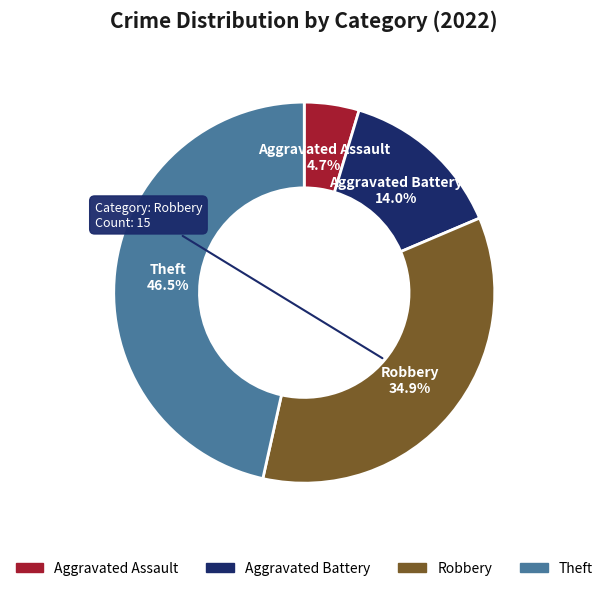

Is it true that Aggravated Battery is 1% of the pie?

False